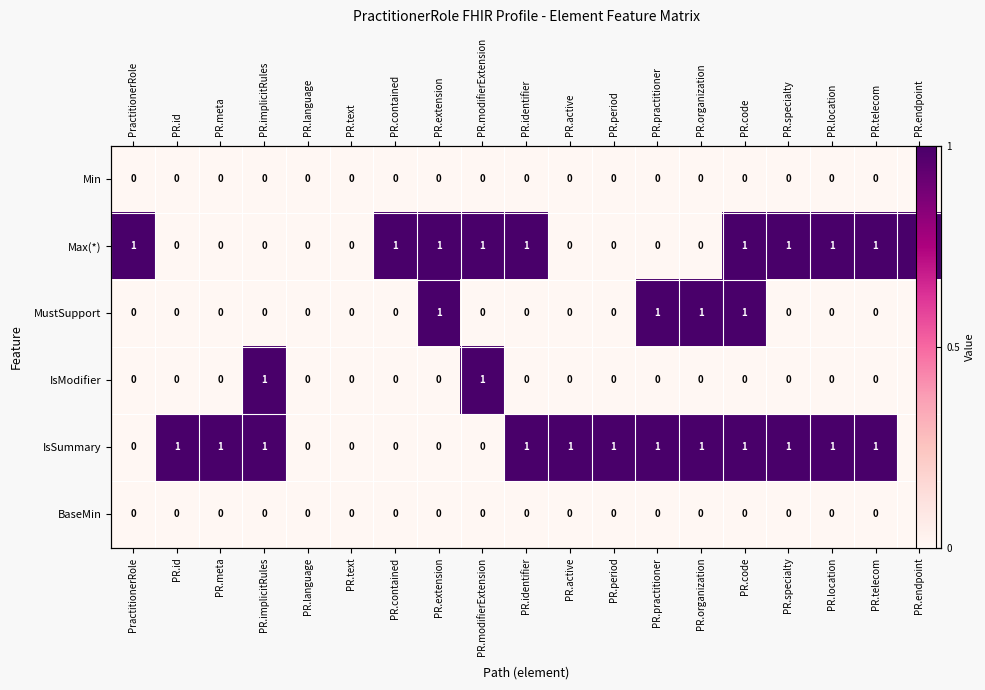

Between PR.id and PR.code, which series saw the biggest shift?

Max(*)